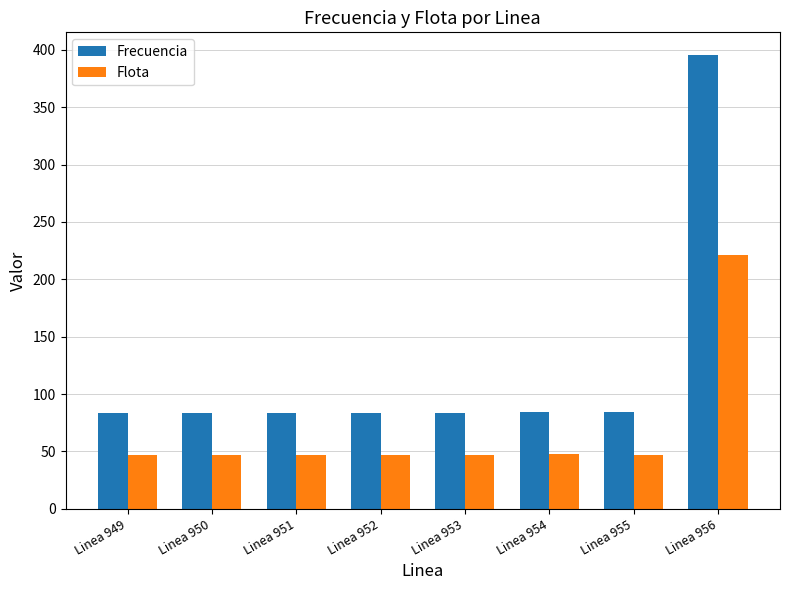

What is the difference between the highest and lowest values at Linea 949?

36.9